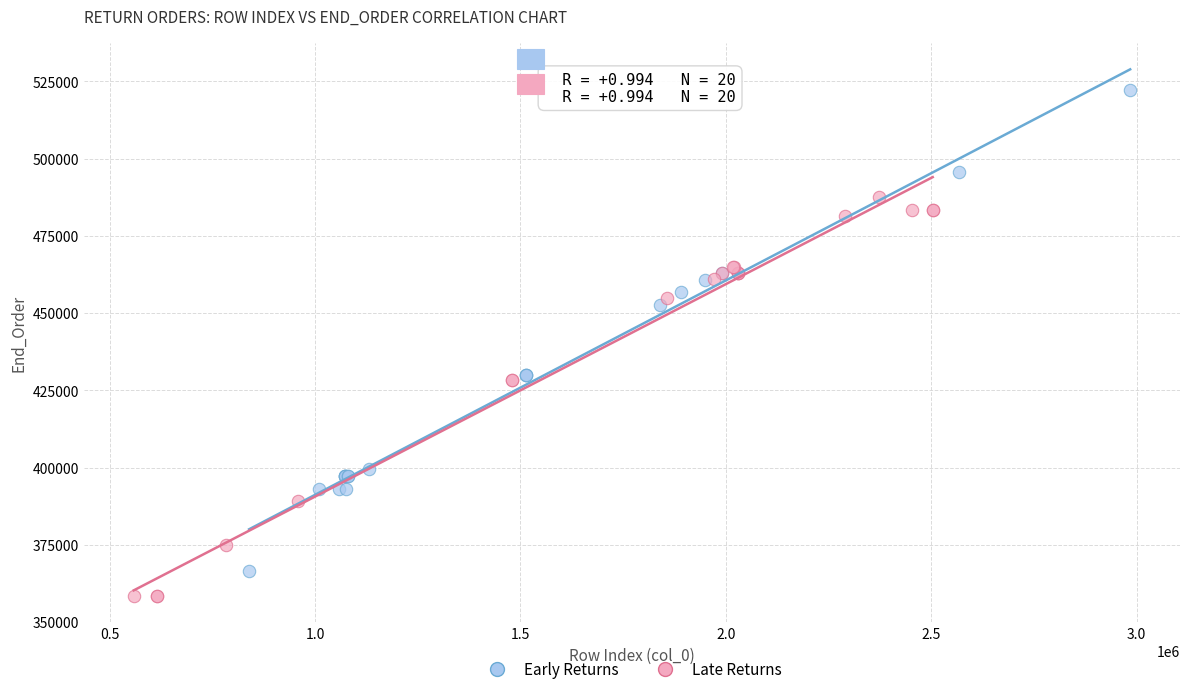

Which series reaches the maximum Y coordinate?

Early Returns